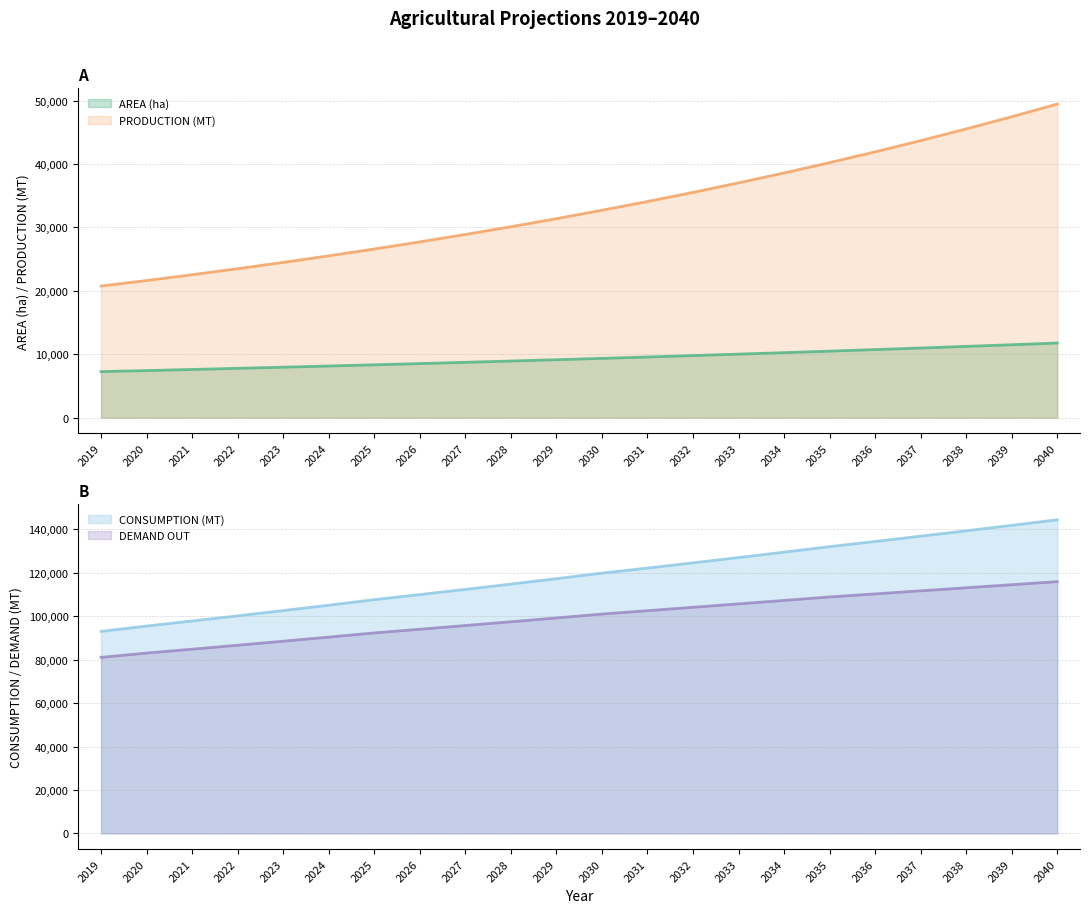

Which series has the largest total across all categories?

CONSUMPTION (MT)